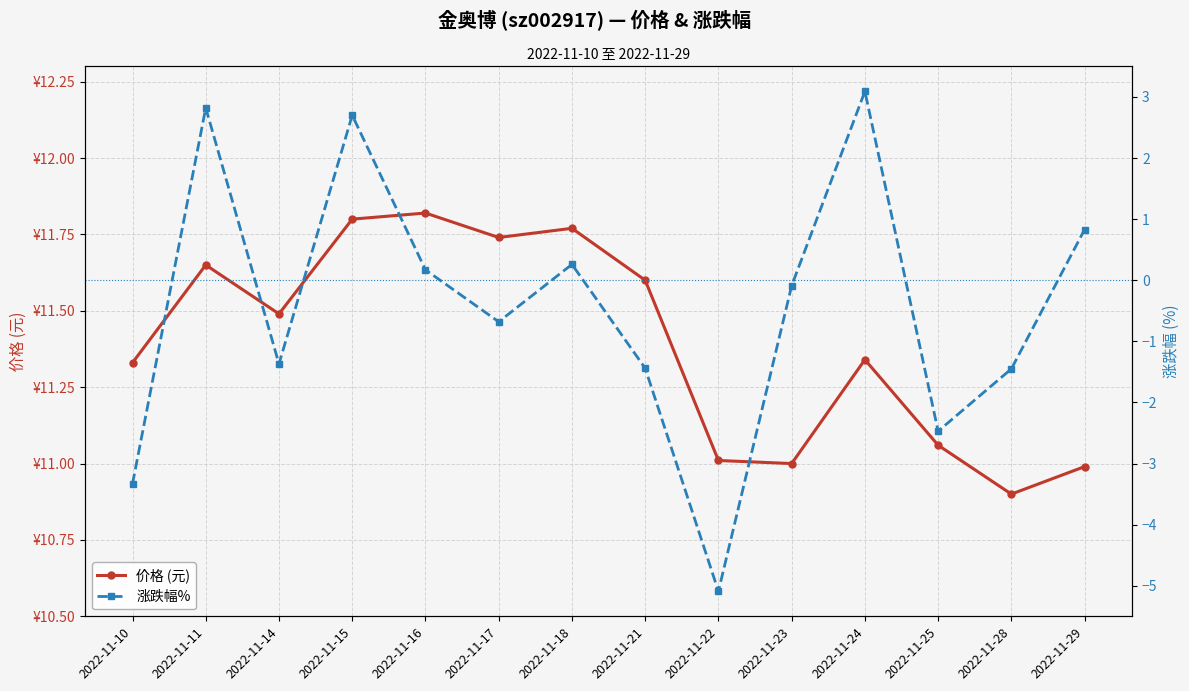

What is the spread (max minus min) of values at 2022-11-11?

8.8